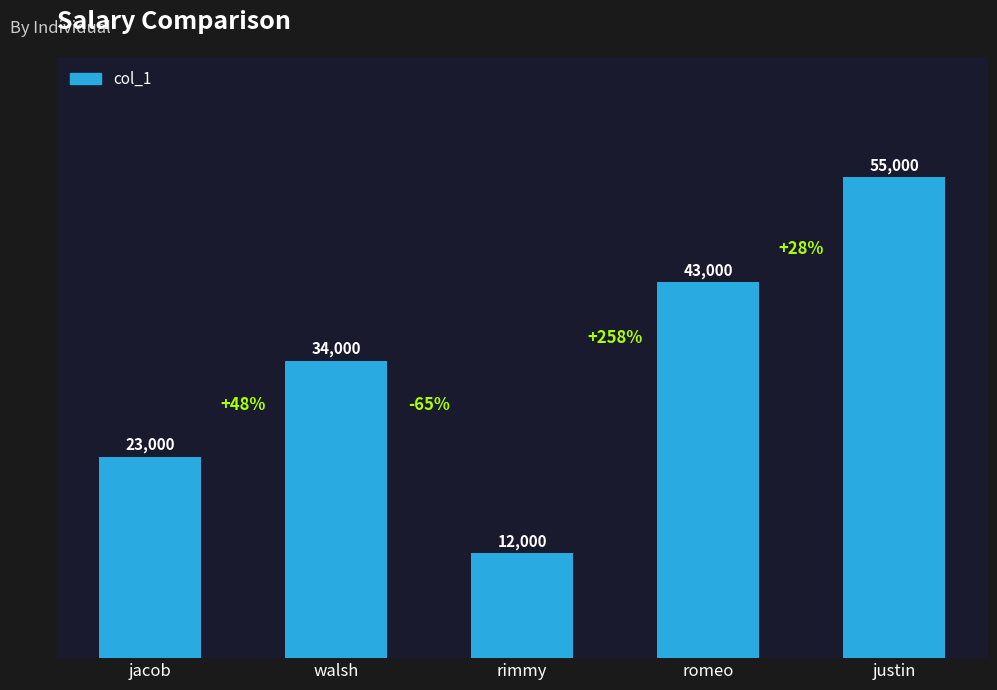

What is the sum of the values at justin and jacob?

78000